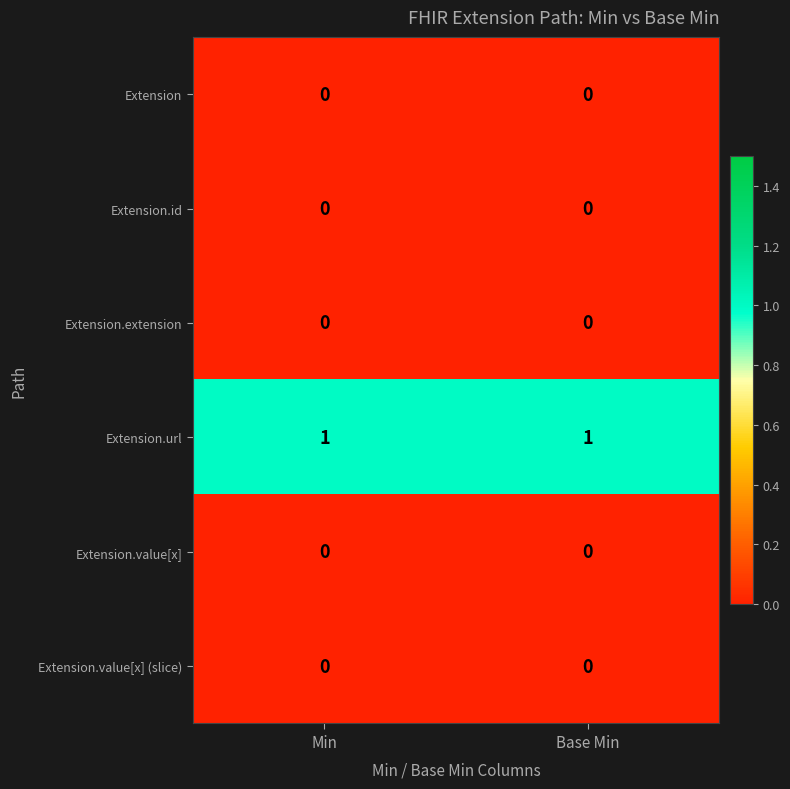

Is the value of Extension.url at Base Min greater than the value of Extension.extension at Min?

Yes